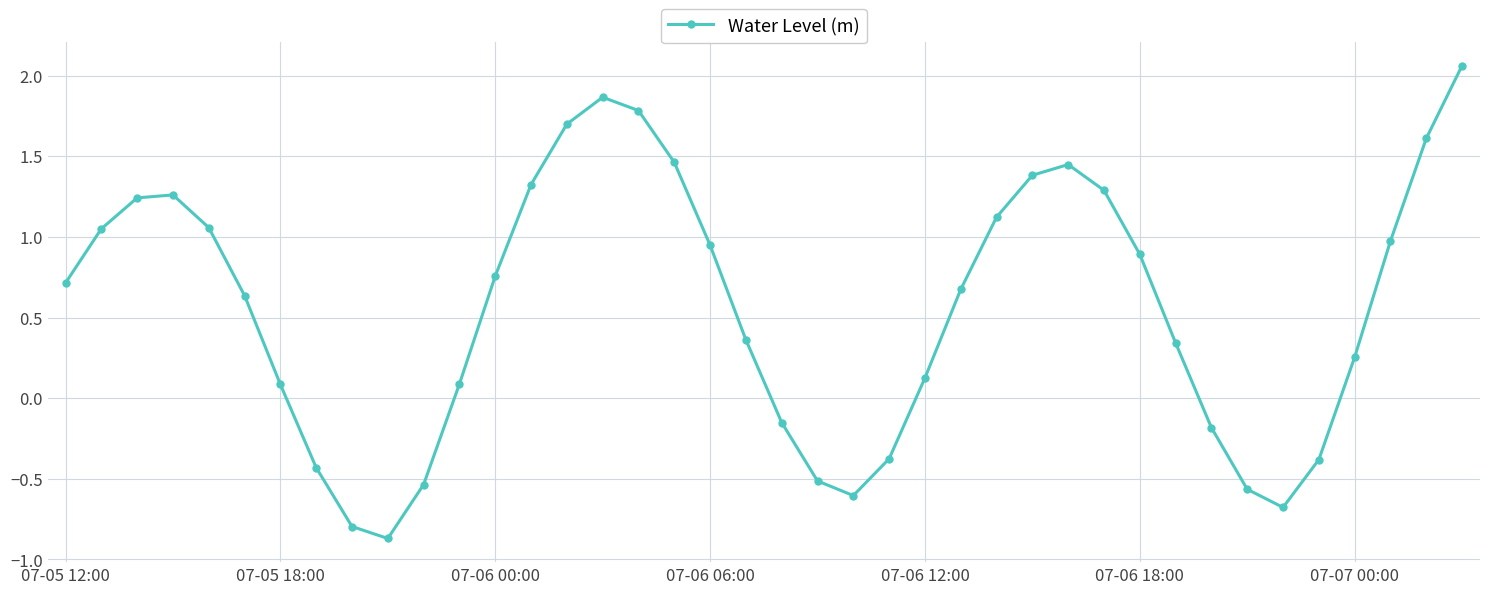

What is the difference between the maximum and minimum values?

2.9